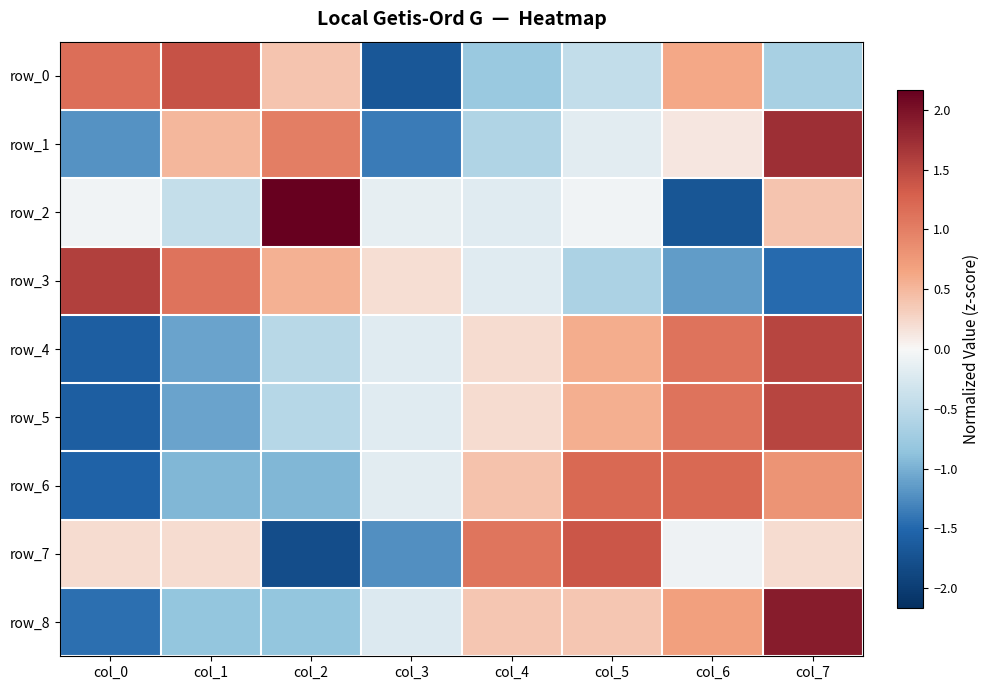

How many values in the row_8 series are below 0?

4